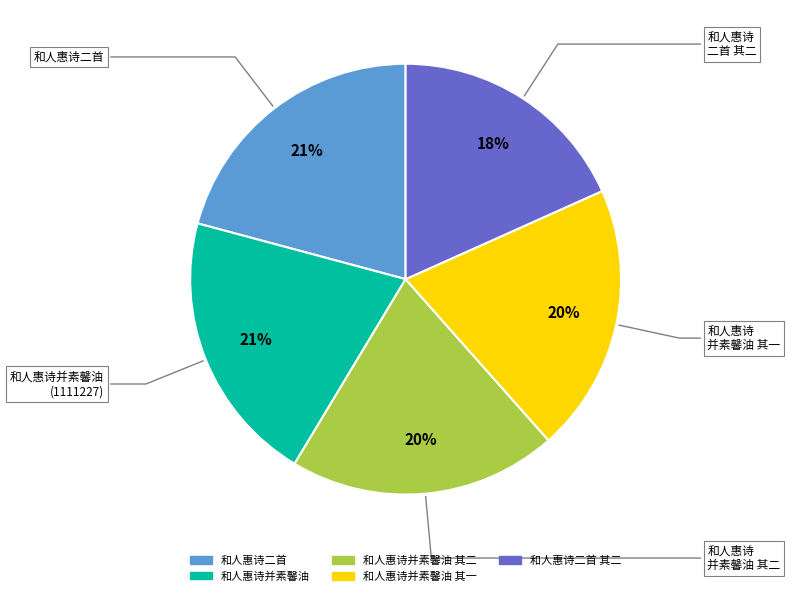

Which category has the smallest portion of the pie?

和人惠诗二首 其二